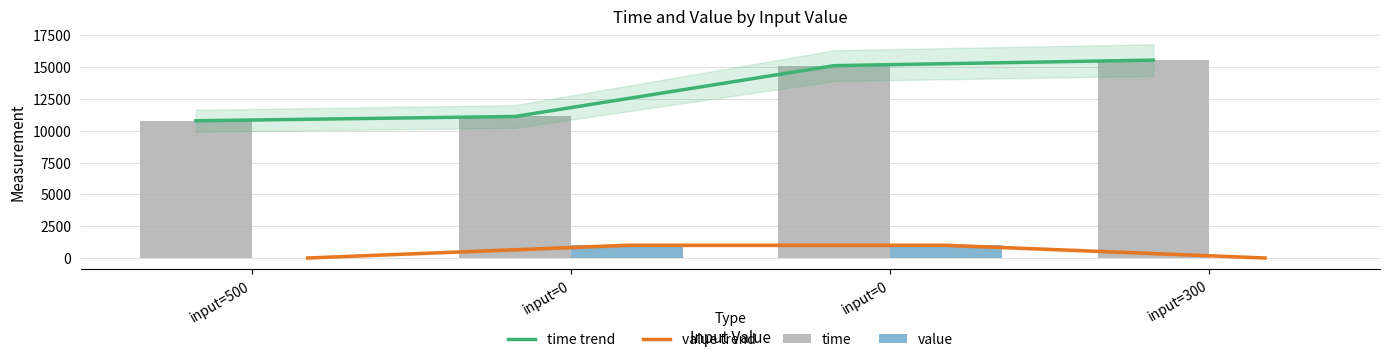

How many groups of bars are there?

4